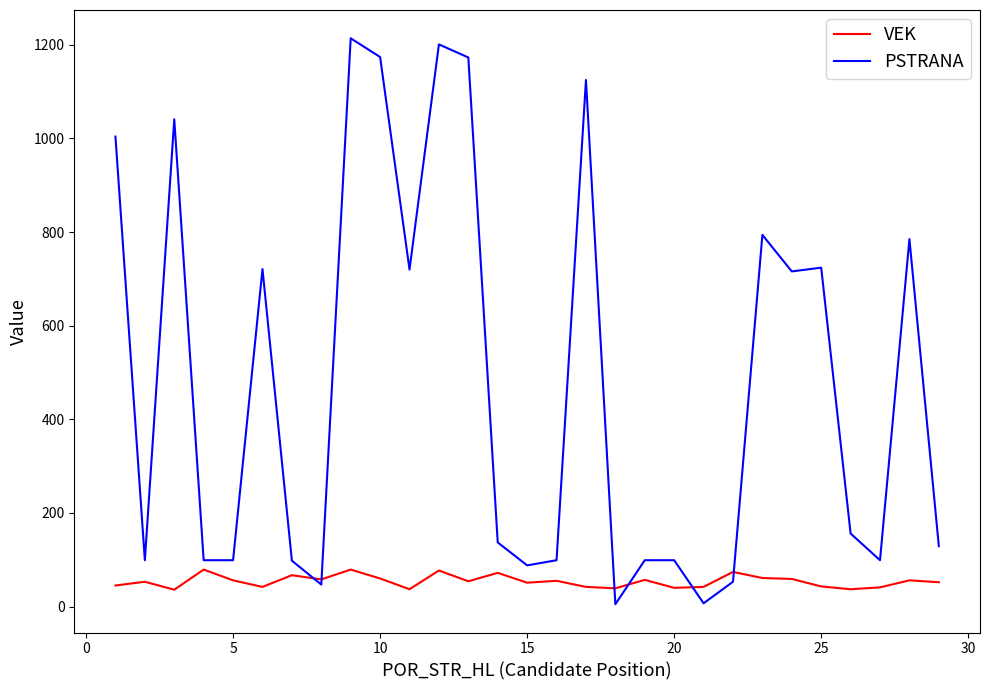

Rank the series by their maximum value, from highest to lowest.

PSTRANA, VEK